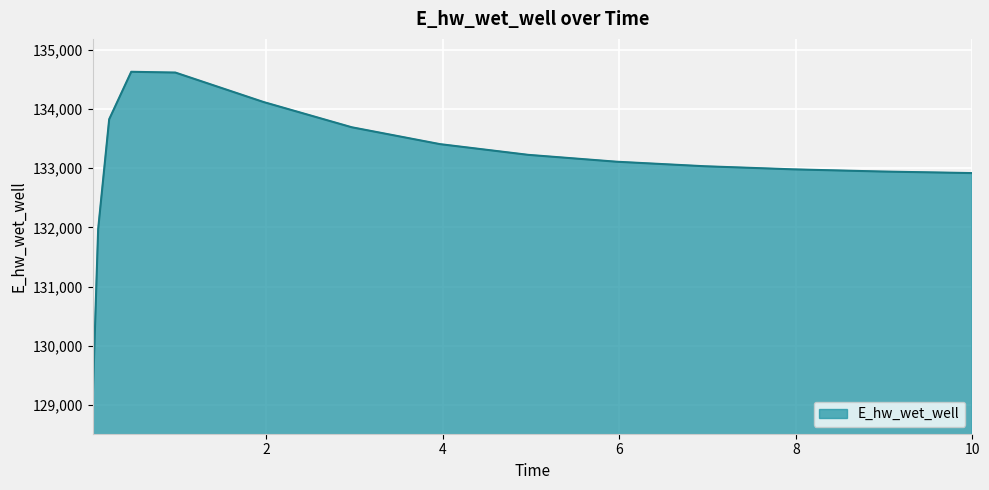

What is the difference between the maximum and minimum values?

5559.0